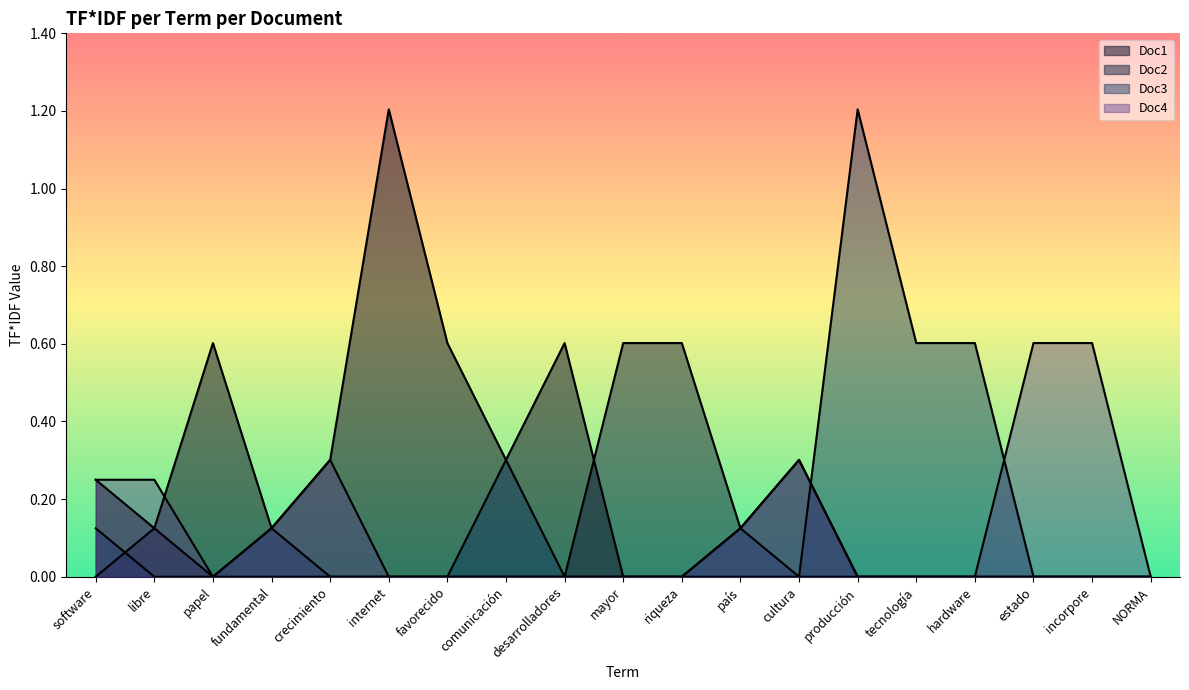

Reading left to right, list all the values displayed in this chart.

Doc1: software=0.2	libre=0.1	papel=0.6	fundamental=0.1	crecimiento=0.3	internet=1.2	favorecido=0.6	comunicación=0.3	desarrolladores=0.6	mayor=0.0	riqueza=0.0	país=0.0	cultura=0.0	producción=0.0	tecnología=0.0	hardware=0.0	estado=0.0	incorpore=0.0	NORMA=0.0
Doc2: software=0.0	libre=0.1	papel=0.0	fundamental=0.0	crecimiento=0.0	internet=0.0	favorecido=0.0	comunicación=0.0	desarrolladores=0.0	mayor=0.6	riqueza=0.6	país=0.1	cultura=0.3	producción=0.0	tecnología=0.0	hardware=0.0	estado=0.0	incorpore=0.0	NORMA=0.0
Doc3: software=0.1	libre=0.0	papel=0.0	fundamental=0.1	crecimiento=0.0	internet=0.0	favorecido=0.0	comunicación=0.3	desarrolladores=0.0	mayor=0.0	riqueza=0.0	país=0.1	cultura=0.0	producción=1.2	tecnología=0.6	hardware=0.6	estado=0.0	incorpore=0.0	NORMA=0.0
Doc4: software=0.2	libre=0.2	papel=0.0	fundamental=0.1	crecimiento=0.3	internet=0.0	favorecido=0.0	comunicación=0.0	desarrolladores=0.0	mayor=0.0	riqueza=0.0	país=0.1	cultura=0.3	producción=0.0	tecnología=0.0	hardware=0.0	estado=0.6	incorpore=0.6	NORMA=0.0